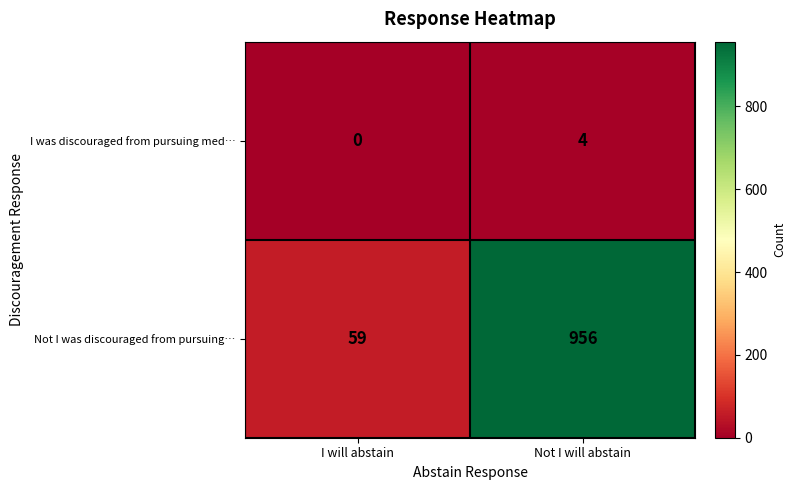

At Not I will abstain, list the series in order from largest to smallest.

Not I was discouraged from pursuing…, I was discouraged from pursuing med…